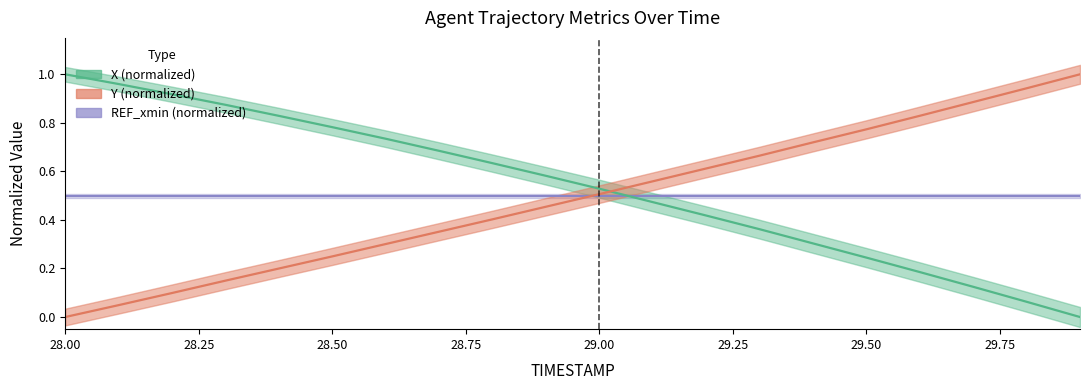

At which label is X closest to 0?

29.9